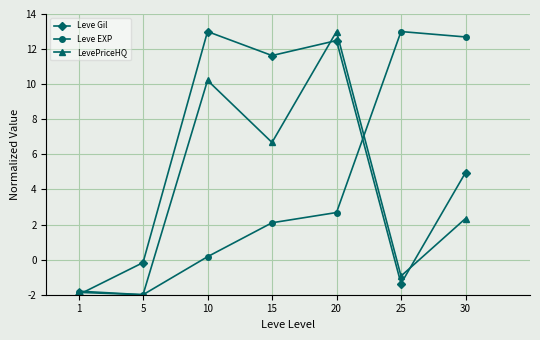

The value of Leve Gil at 20 is 8.7. True or false?

False